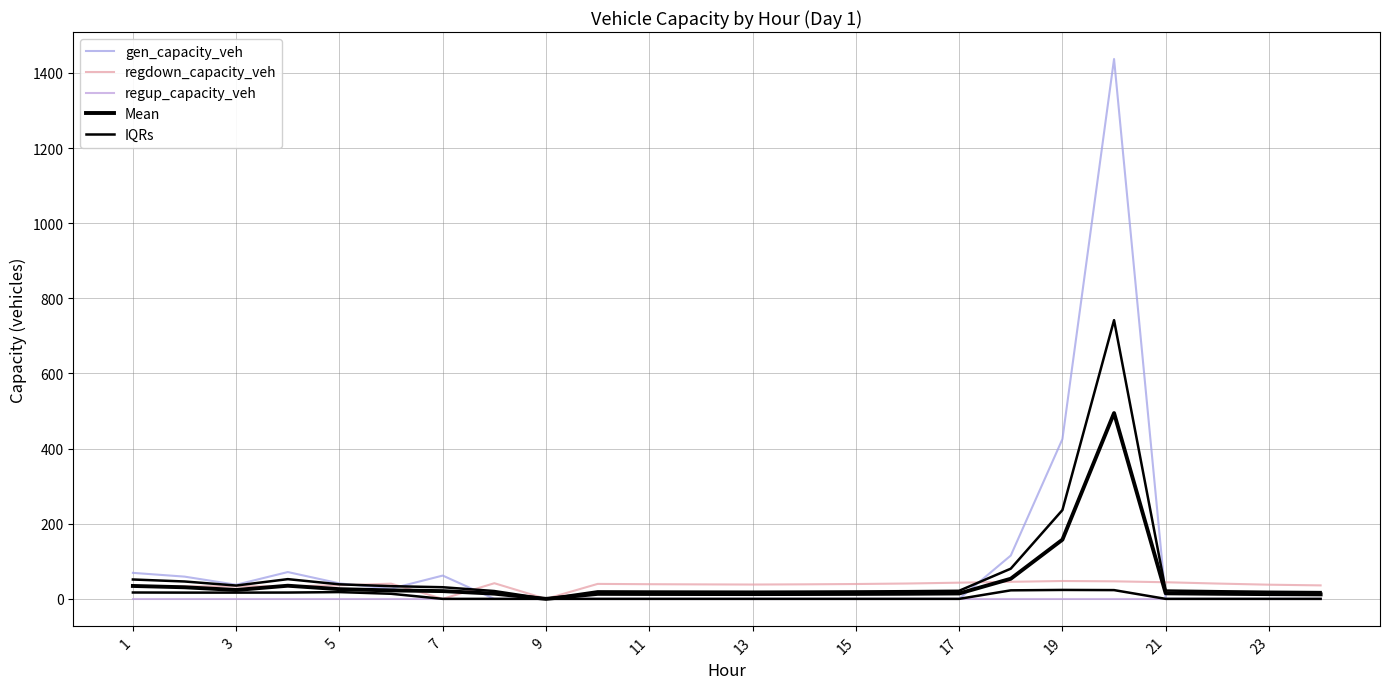

Does the chart display data point markers on the line(s)?

No